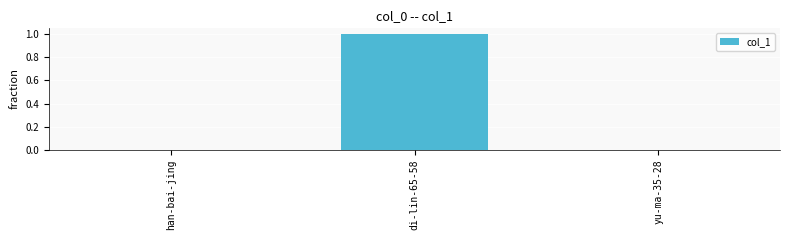

How many distinct data groups are displayed?

1